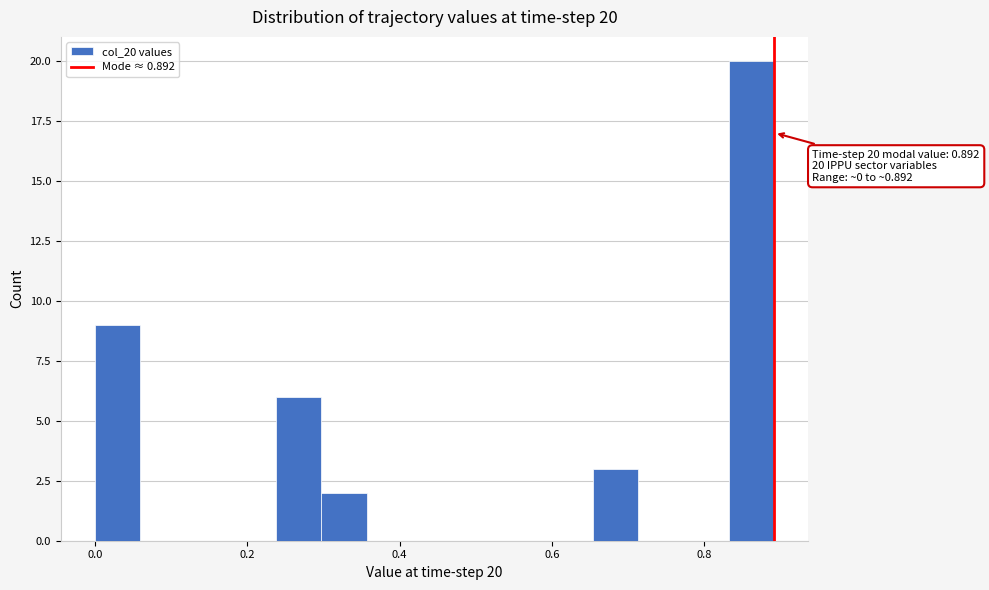

Read against the x-axis, roughly where is the centre of the tallest bar?

0.86